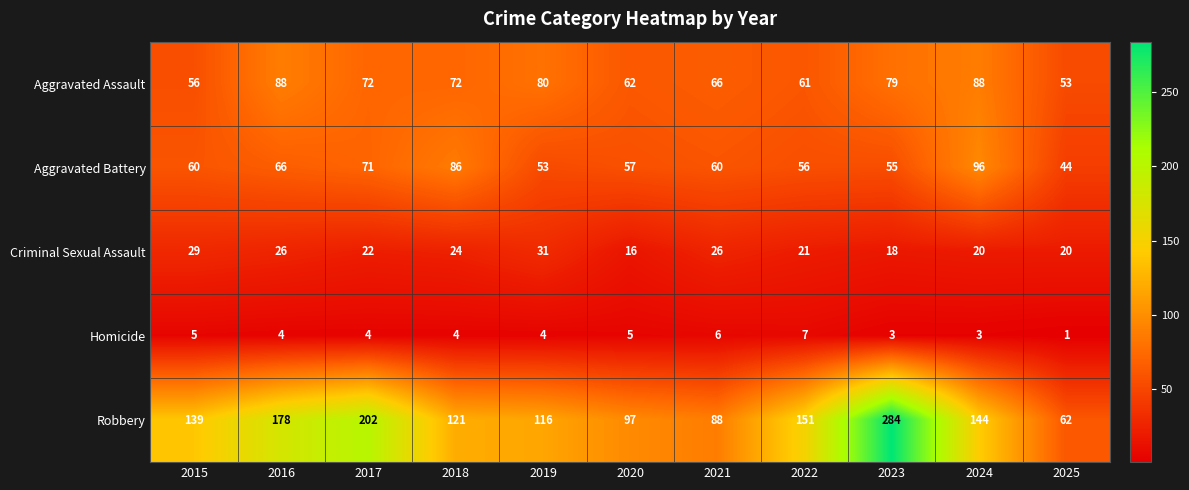

True or false: Aggravated Assault has a value of 88 at 2024.

True